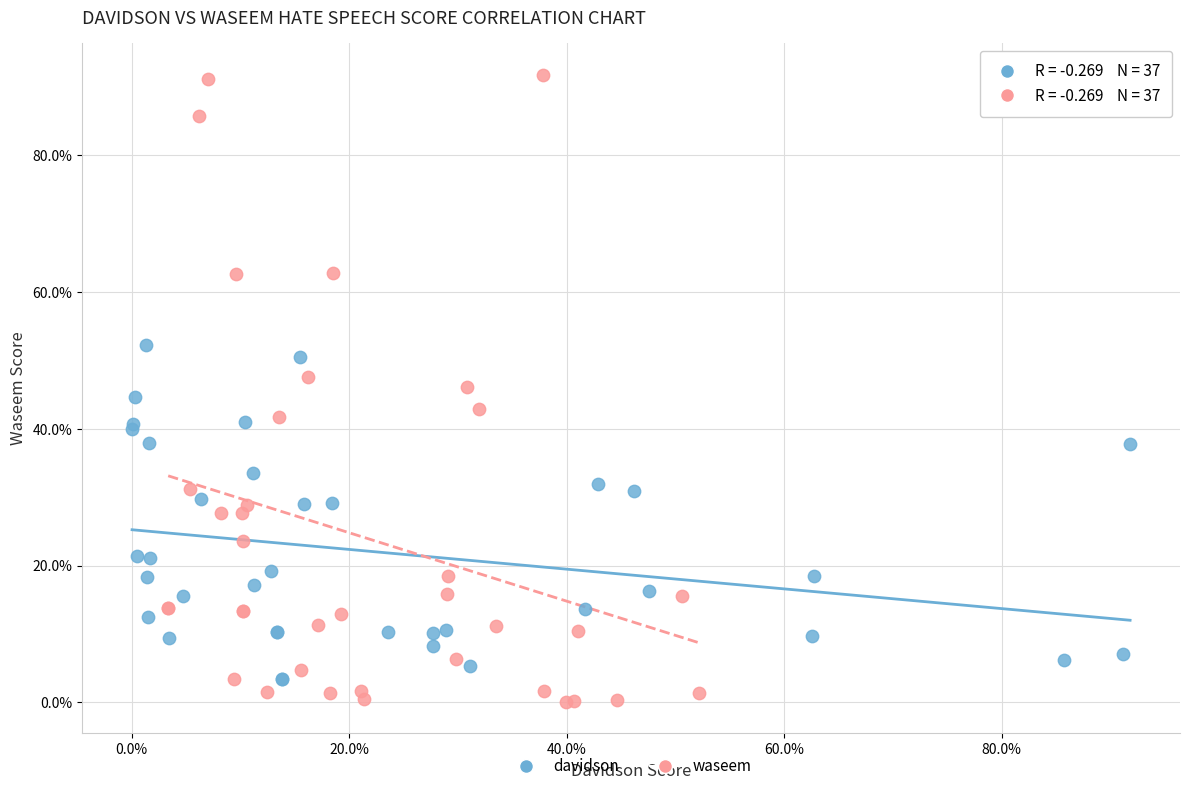

Which series contains the lowest Y value?

waseem